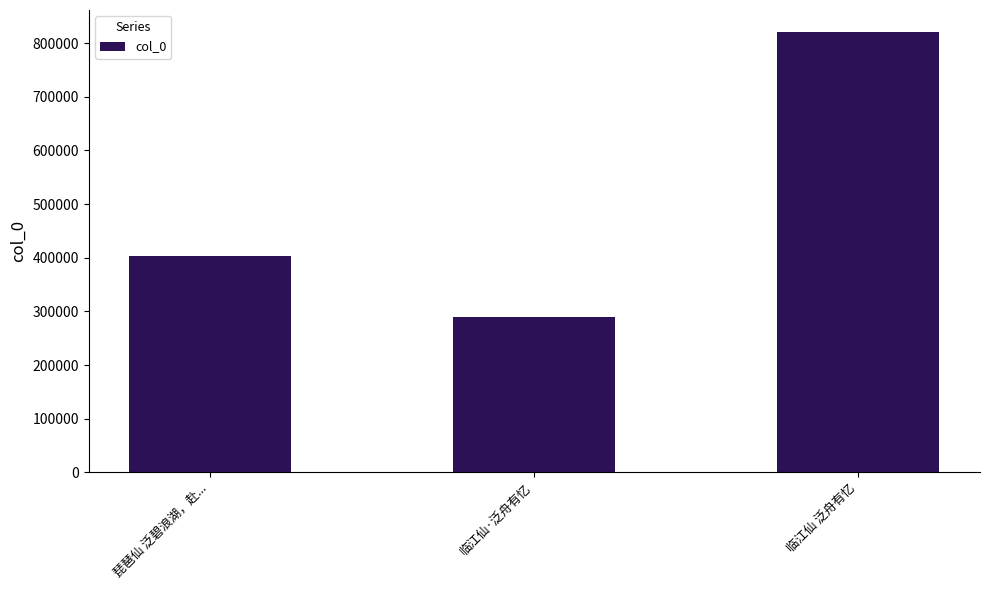

The value at 临江仙·泛舟有忆 is 289939. True or false?

True